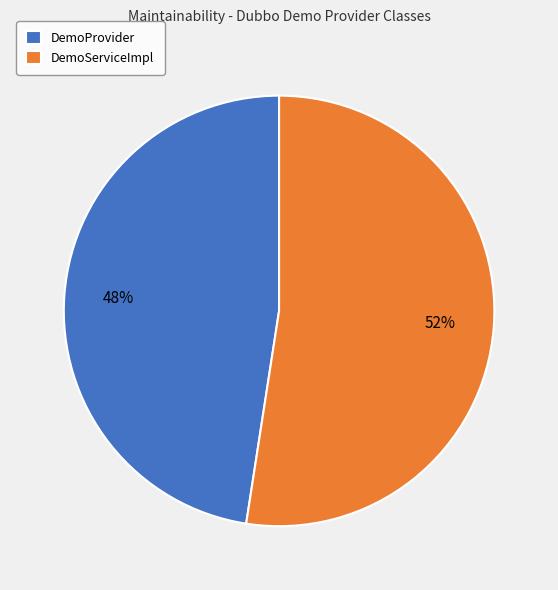

To the nearest percent, what is the combined percentage of DemoServiceImpl and DemoProvider?

100%